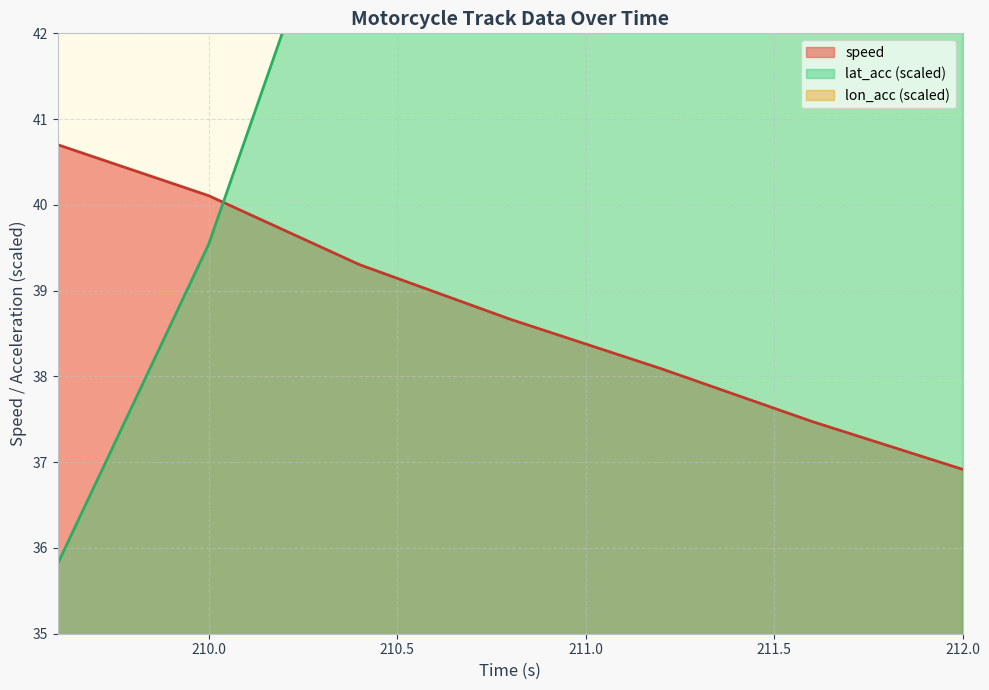

True or false: lon_acc and lat_acc cross at least once.

False